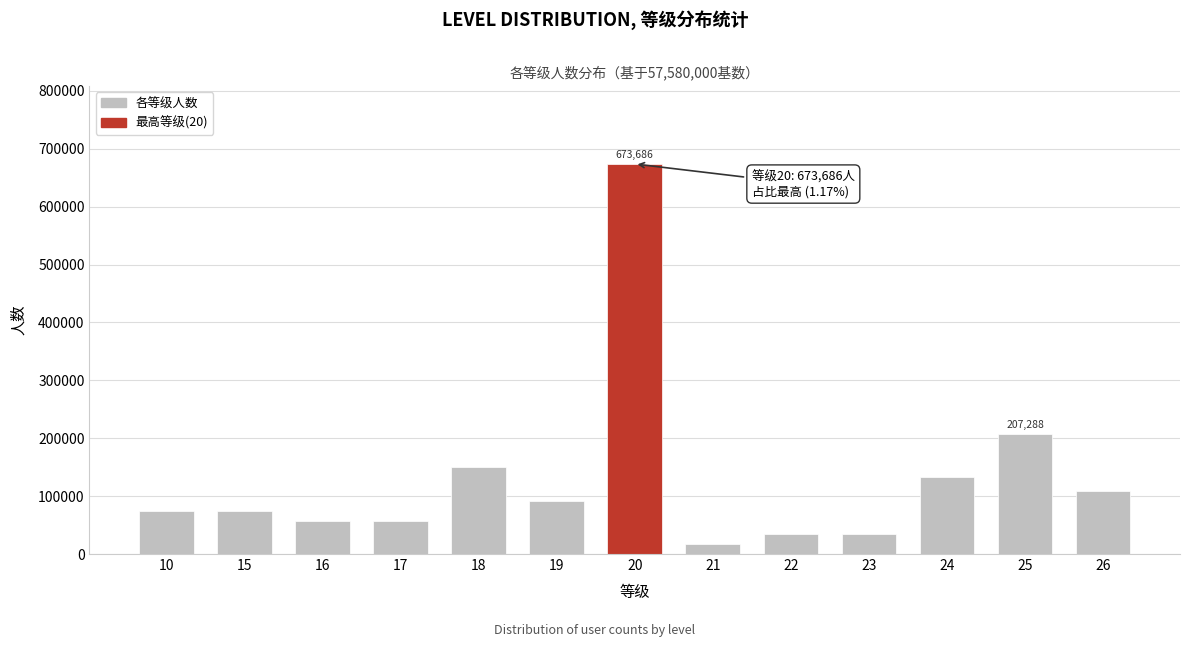

Reading left to right, what are all the values shown in this chart?

10=74854	15=74854	16=57580	17=57580	18=149708	19=92128	20=673686	21=17274	22=34548	23=34548	24=132434	25=207288	26=109402